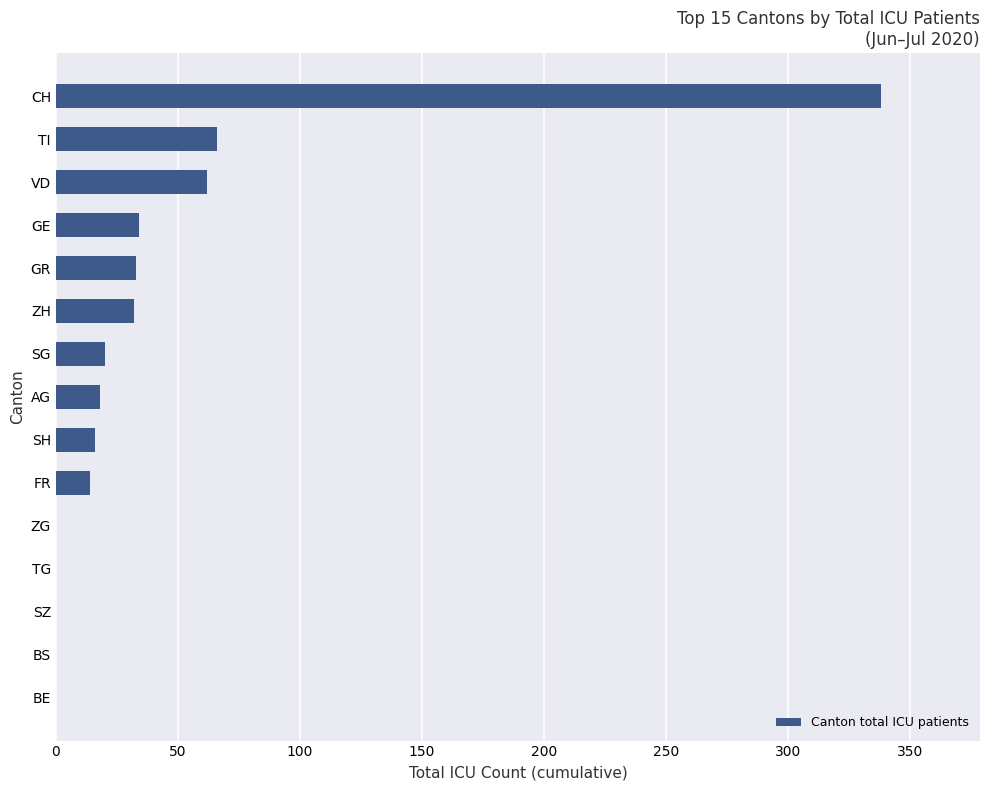

Between CH and BE, which is larger?

CH